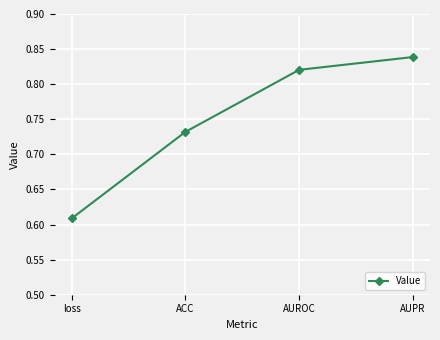

What is the label of the 1st point from the left?

loss